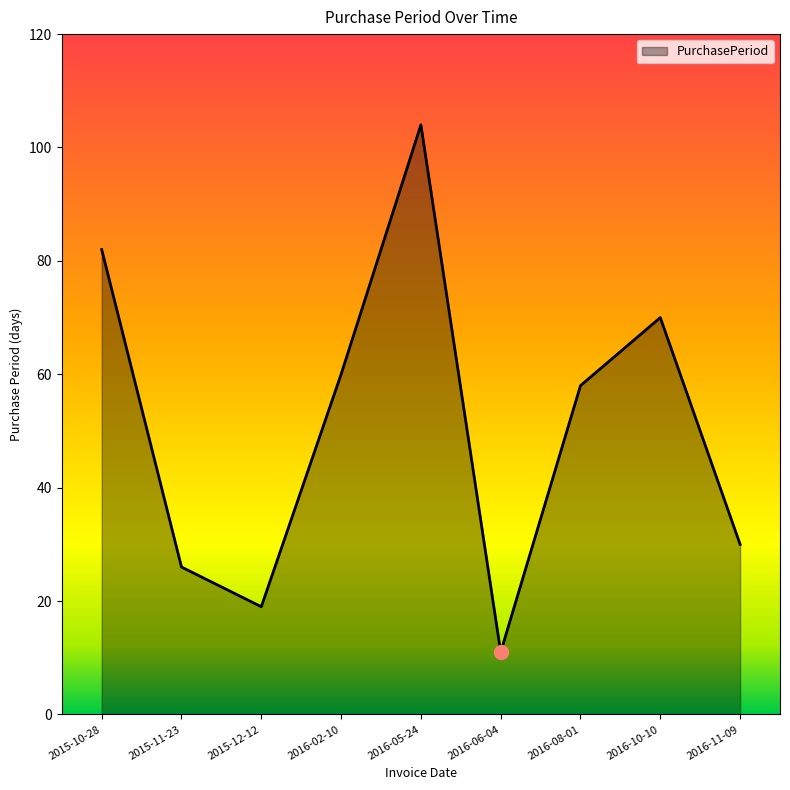

Read the value at 2016-05-24, to the nearest 5.

105